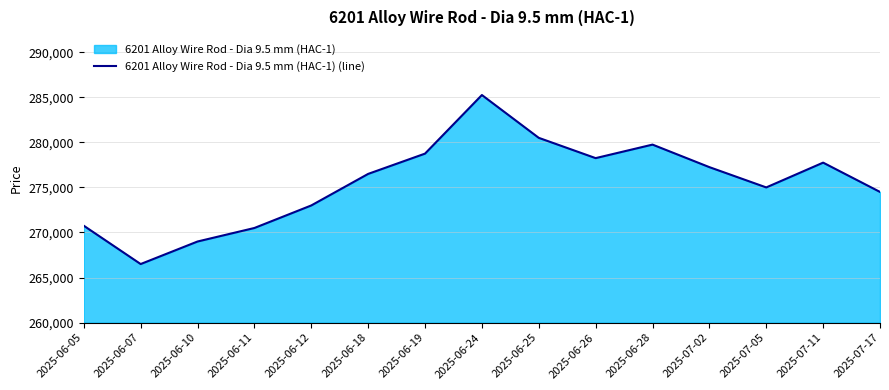

List the labels in order of value, smallest first.

2025-06-07, 2025-06-10, 2025-06-11, 2025-06-05, 2025-06-12, 2025-07-17, 2025-07-05, 2025-06-18, 2025-07-02, 2025-07-11, 2025-06-26, 2025-06-19, 2025-06-28, 2025-06-25, 2025-06-24